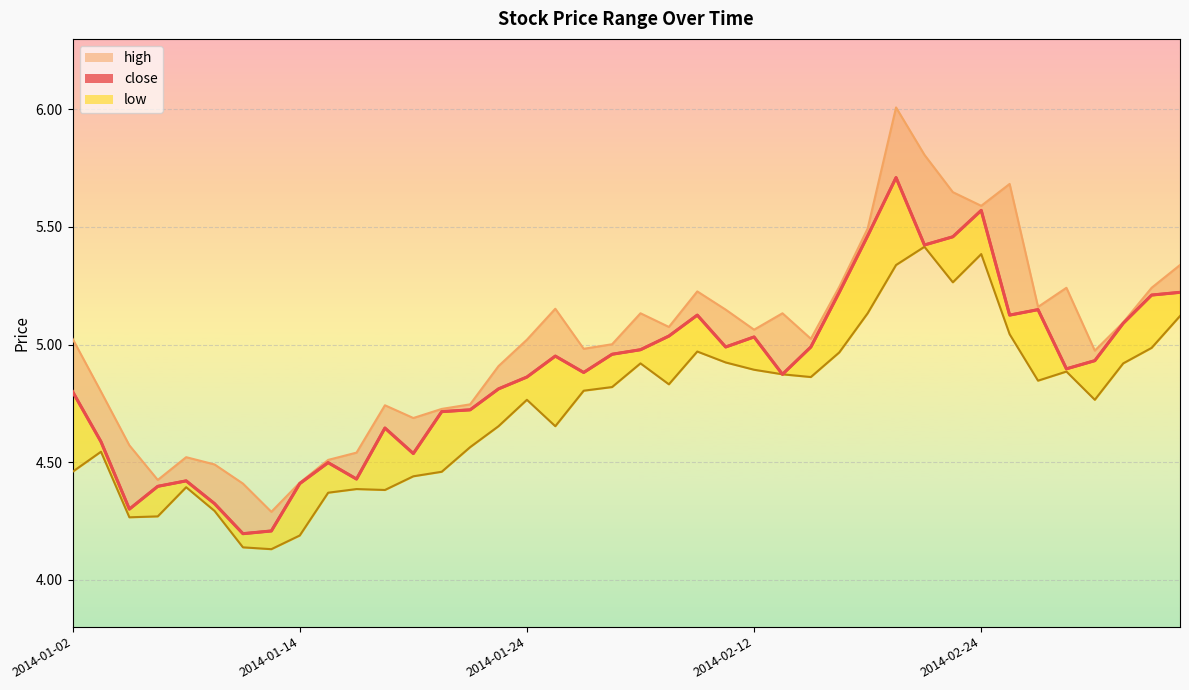

What is the average value of the close series?

4.9